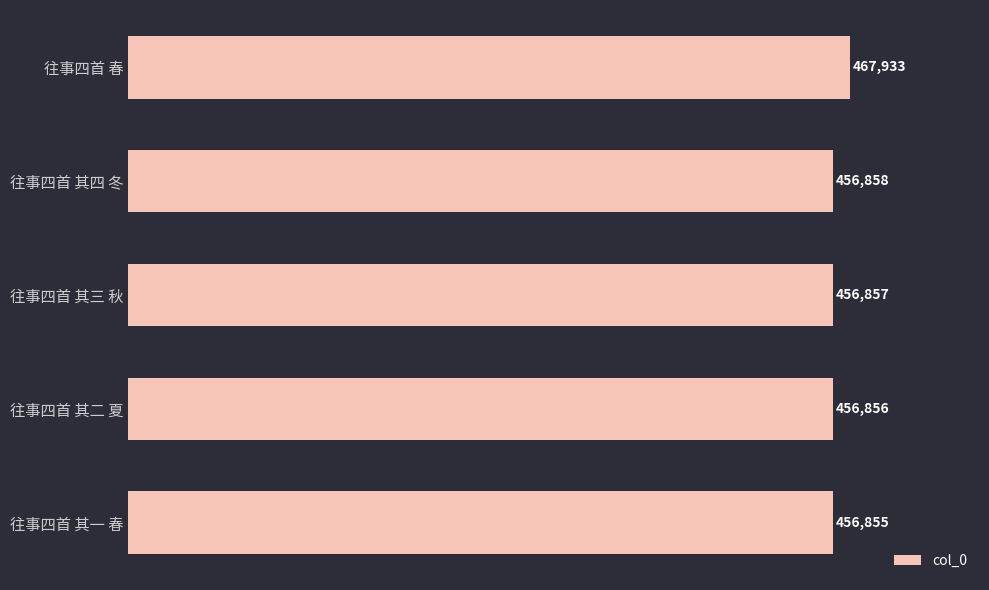

What is the difference between the maximum and minimum values?

11078